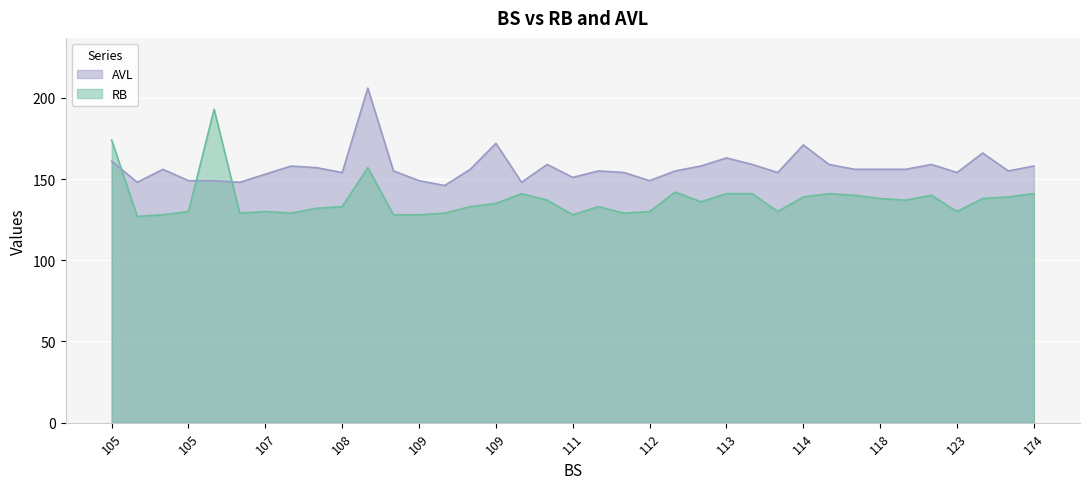

Where do RB and AVL first cross each other?

105 and 105